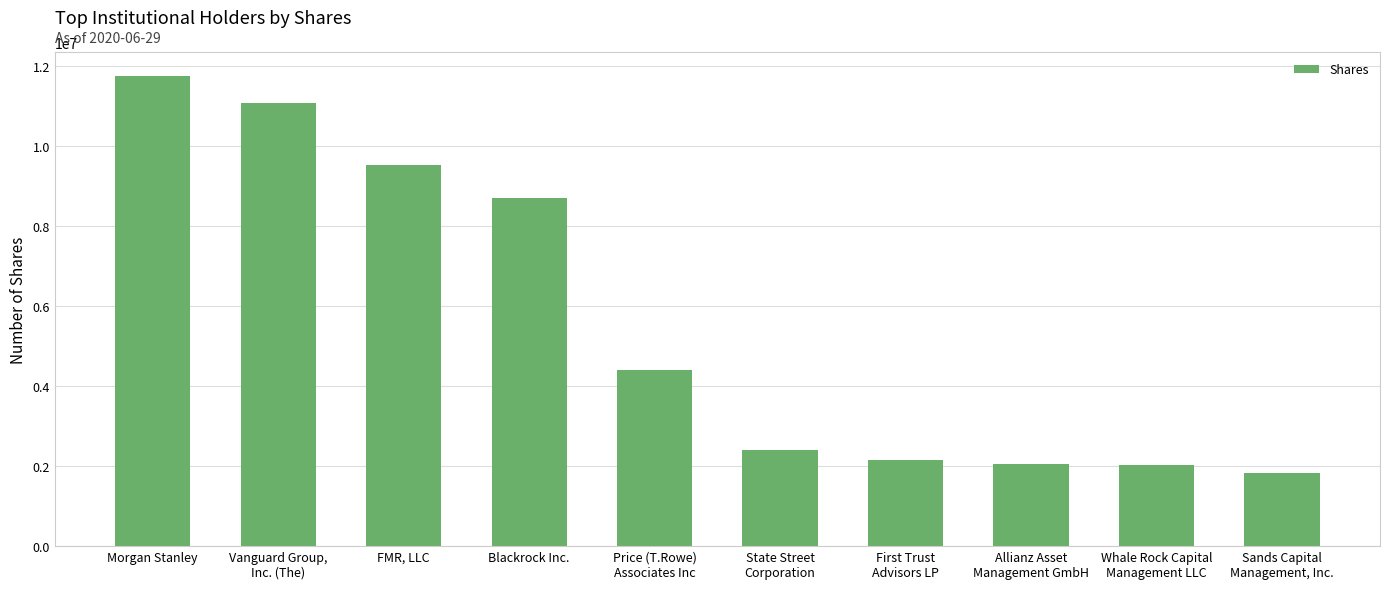

Is it true that the value at FMR, LLC is 4023842?

False